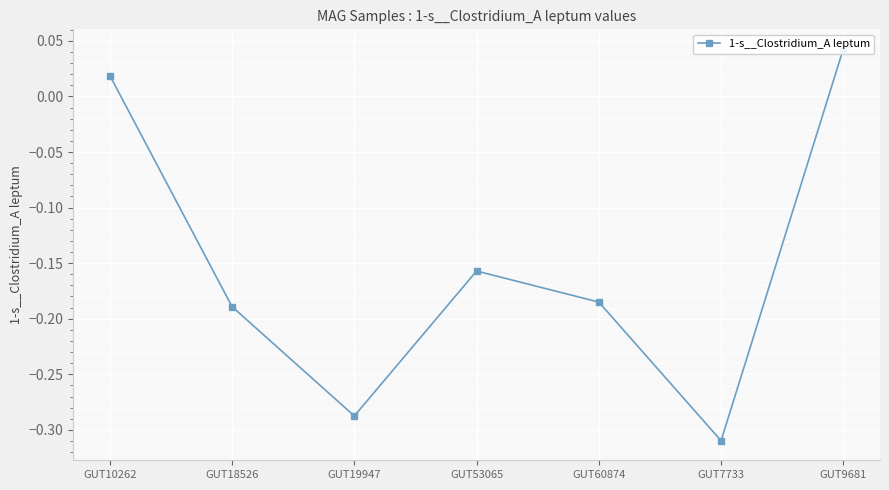

Which label corresponds to the smallest value in the chart?

GUT7733